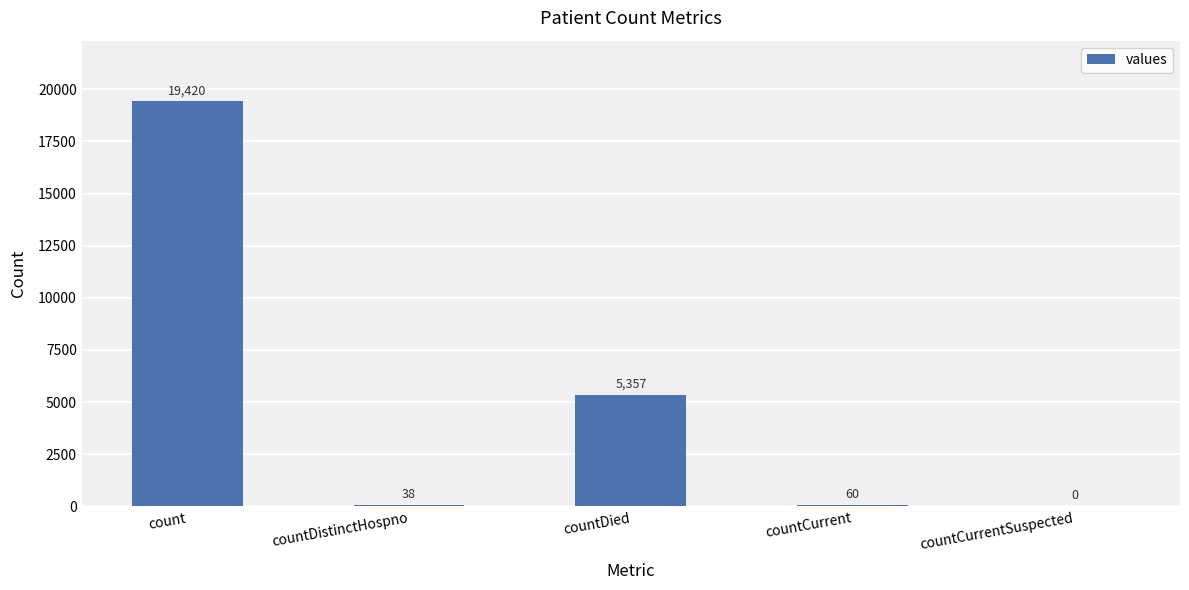

What is the change in value from countDied to countCurrentSuspected?

-5357